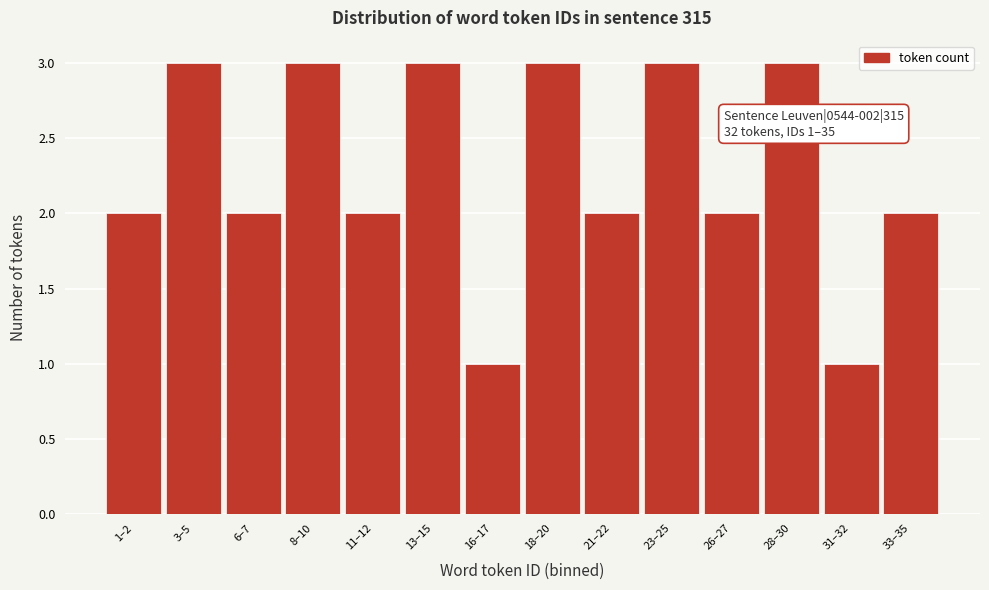

Reading left to right, transcribe all the data shown in this chart.

2	3	2	3	2	3	1	3	2	3	2	3	1	2